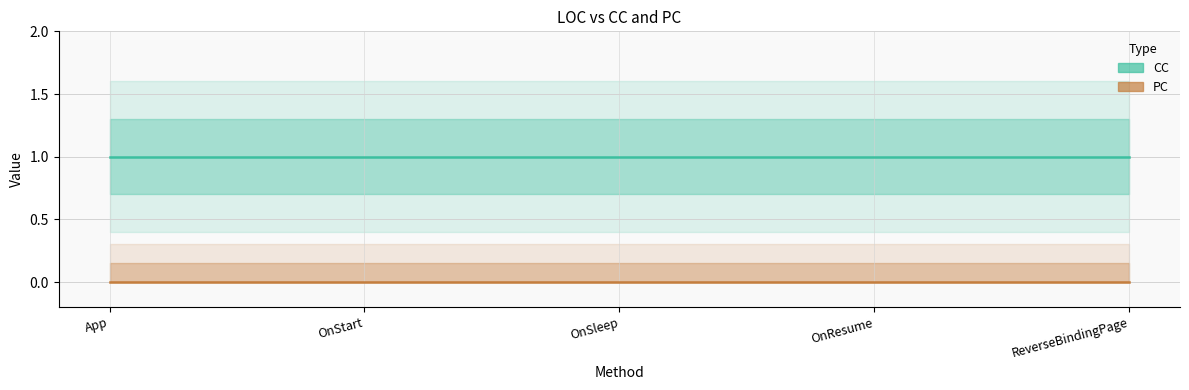

Rank the series at OnSleep from highest to lowest value.

CC, PC